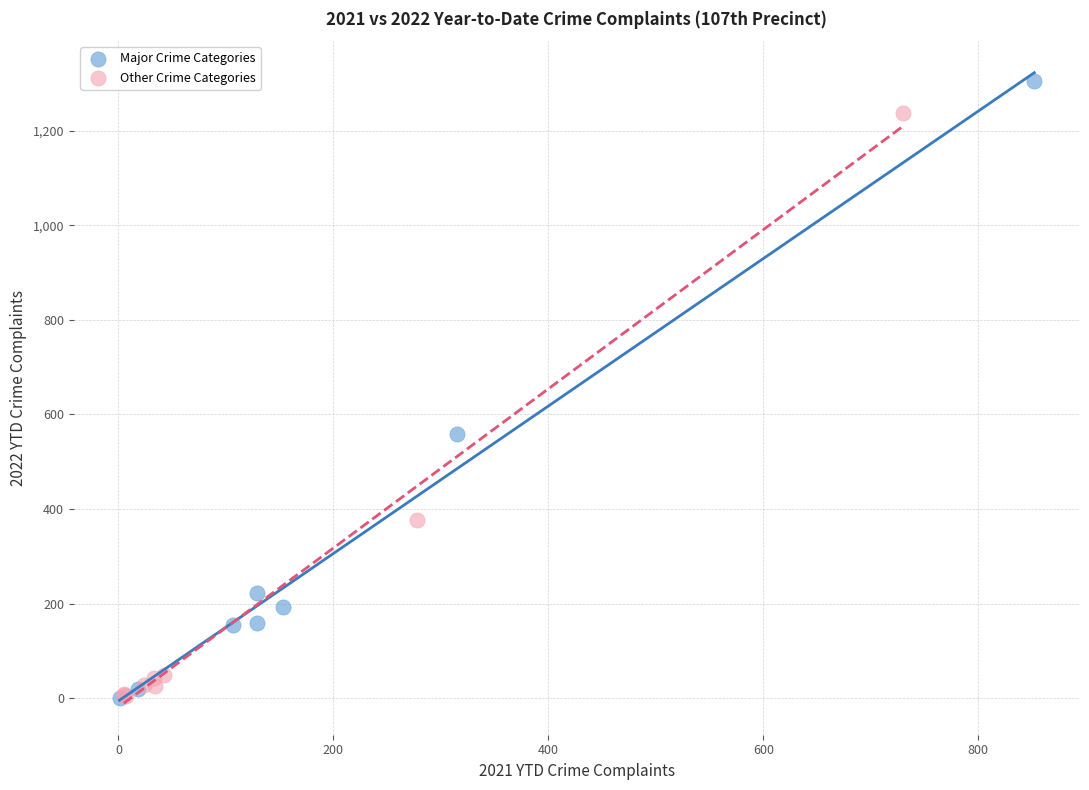

What are all the series names shown in the legend?

Major Crime Categories, Other Crime Categories